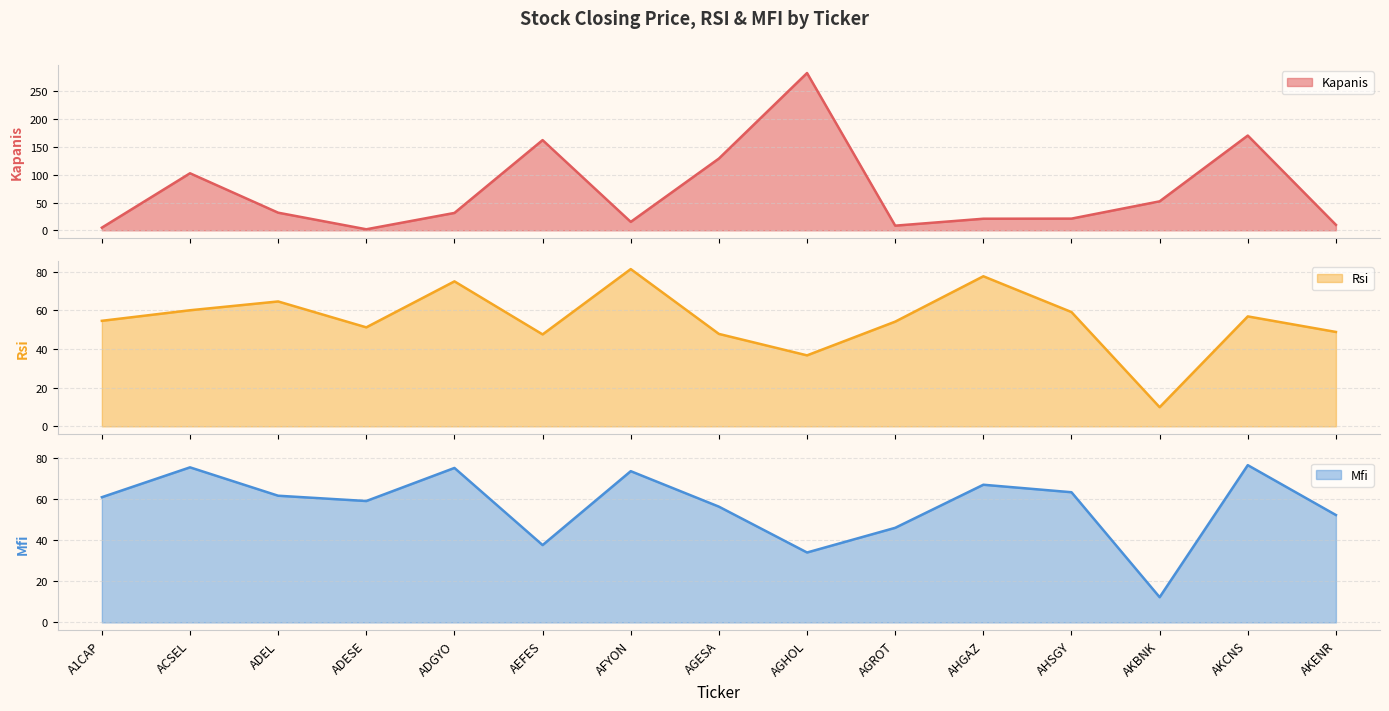

Reading left to right, transcribe all the data shown in this chart.

Kapanis: 4.8	102.6	31.7	1.8	31.2	162.3	15.2	129.1	283.0	8.3	20.8	21.0	52.1	170.5	9.8
Rsi: 54.6	60.0	64.6	51.2	75.0	47.6	81.3	47.8	36.7	54.2	77.6	59.1	9.9	56.9	48.8
Mfi: 61.0	75.5	61.7	59.1	75.2	37.7	73.7	56.4	34.0	46.1	67.0	63.4	12.3	76.6	52.3